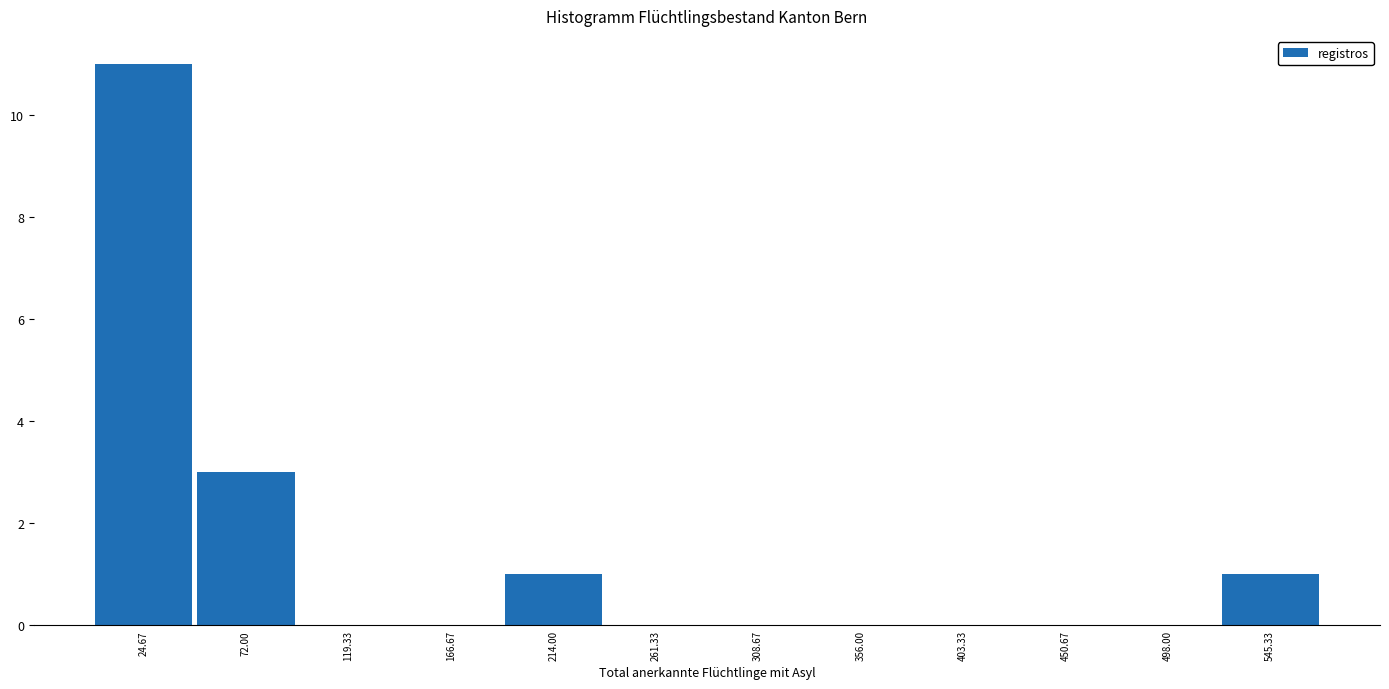

How tall is the bar that spans 190 to 240 on the x-axis? Neither the bar edges nor the heights are printed on the chart, so give them approximately, as read against the axes.

1